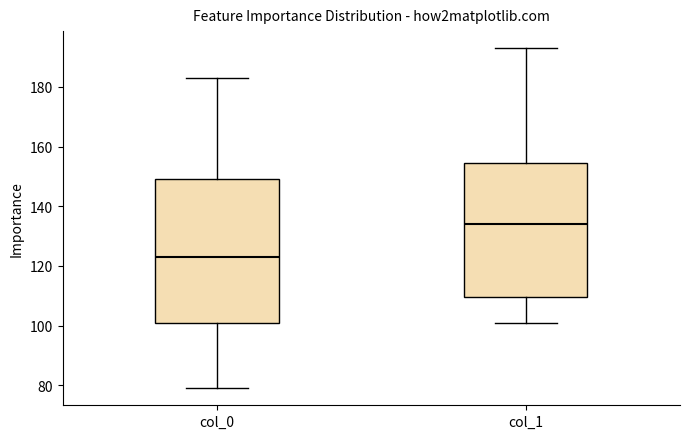

Reading left to right, read every box against the y-axis: the position of its median line, the range the box covers, and the ends of its whiskers. The values are not printed on the chart, so give them approximately, as read against the axis.

col_0: median 124, box 102 to 150, whiskers 80 to 184
col_1: median 134, box 110 to 154, whiskers 102 to 194